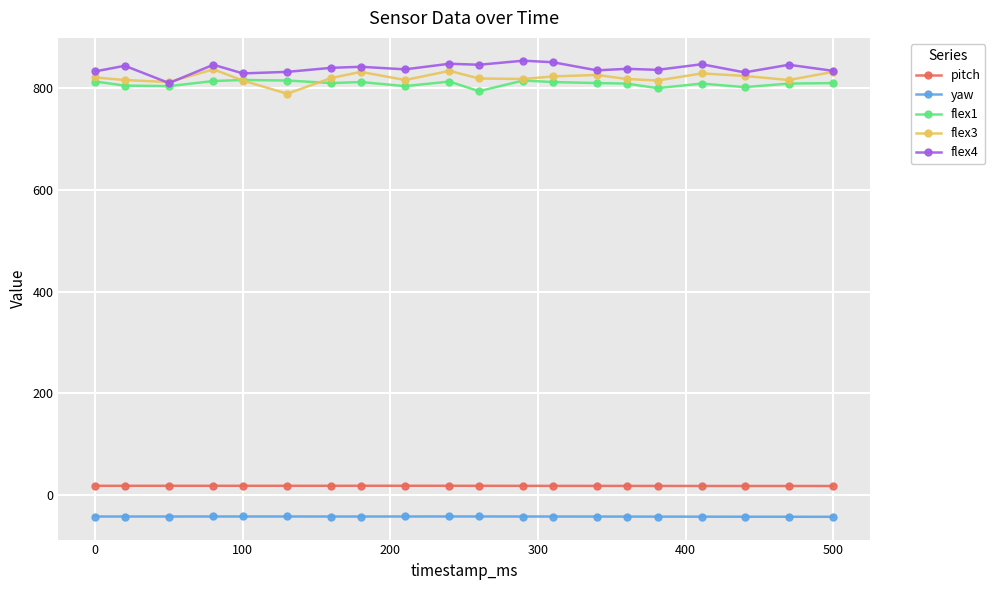

What is the minimum value shown in the chart?

-42.9